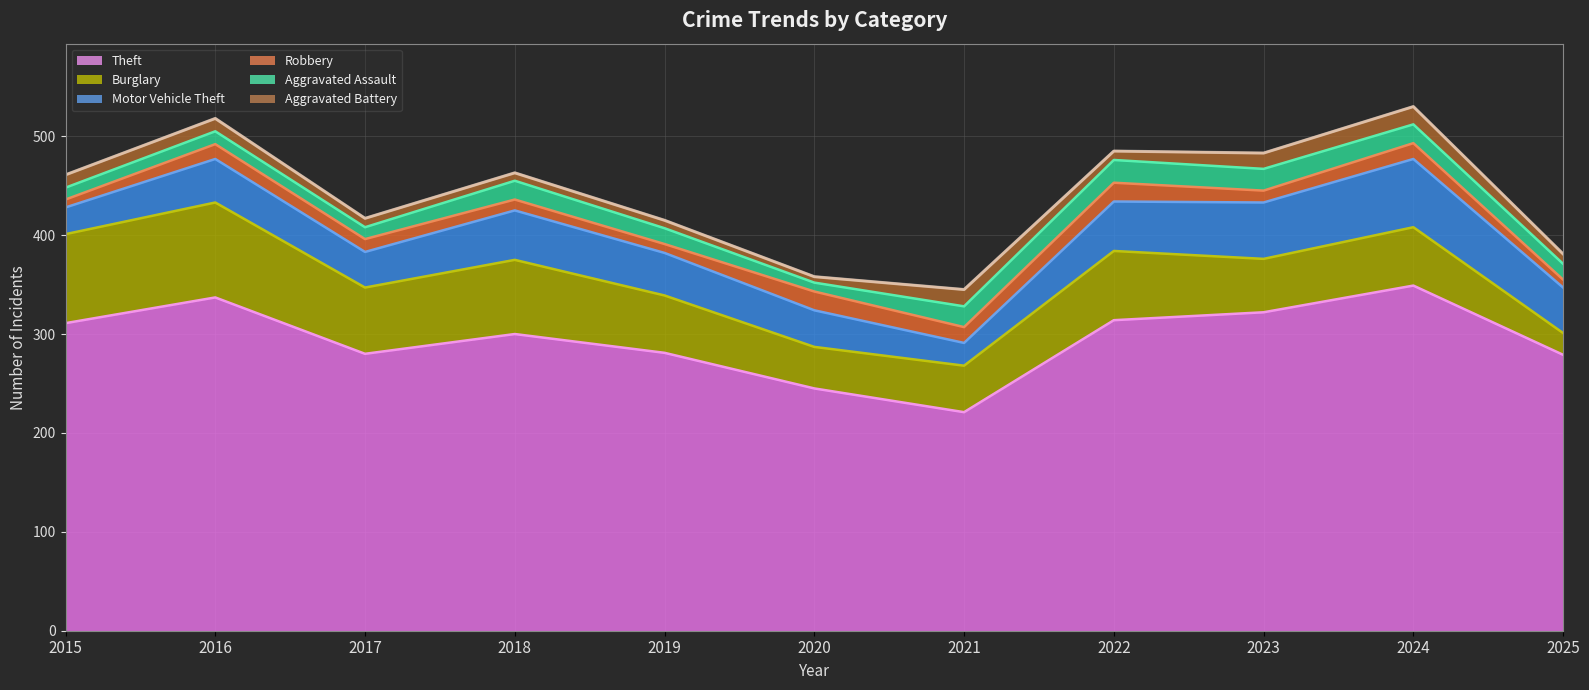

At 2018, list the series in order from largest to smallest.

Theft, Burglary, Motor Vehicle Theft, Aggravated Assault, Robbery, Aggravated Battery